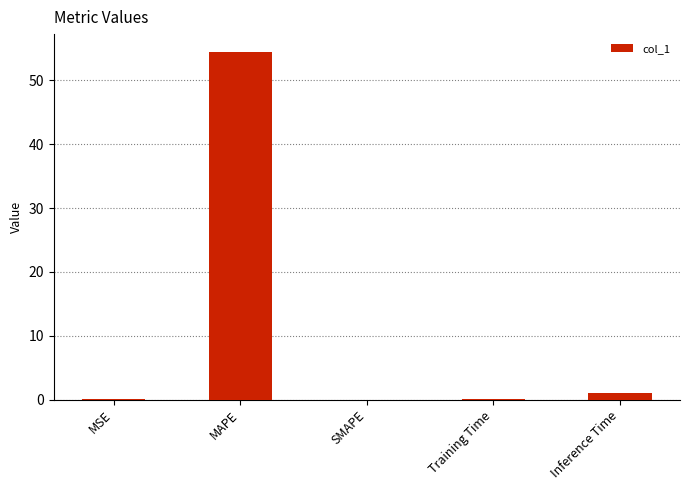

Which has a higher value, MAPE or SMAPE?

MAPE